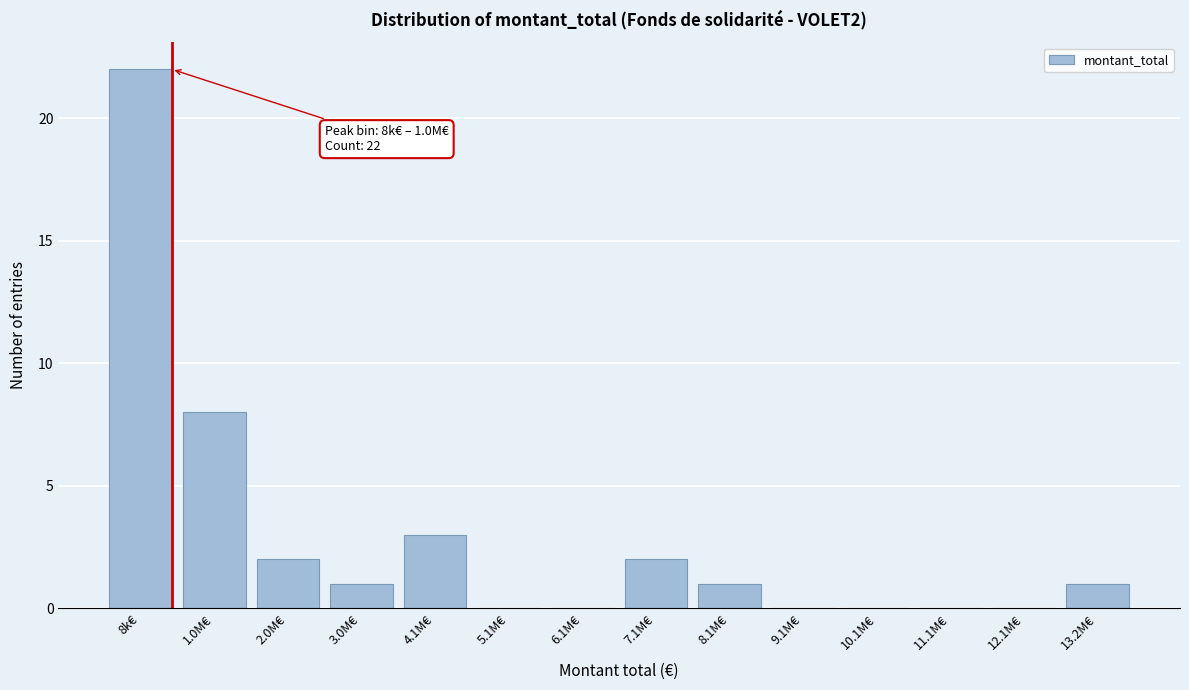

Reading right to left, transcribe all the data shown in this chart.

13.2M€=1	12.1M€=0	11.1M€=0	10.1M€=0	9.1M€=0	8.1M€=1	7.1M€=2	6.1M€=0	5.1M€=0	4.1M€=3	3.0M€=1	2.0M€=2	1.0M€=8	8k€=22